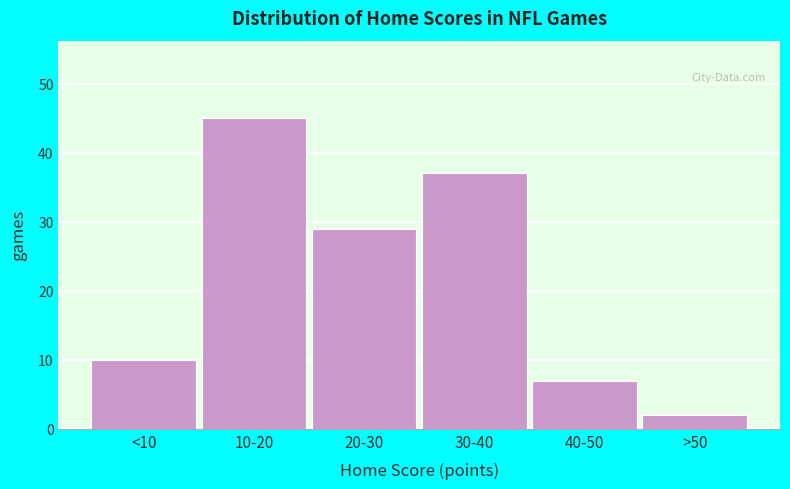

Reading left to right, extract all data points from this chart.

10	45	29	37	7	2